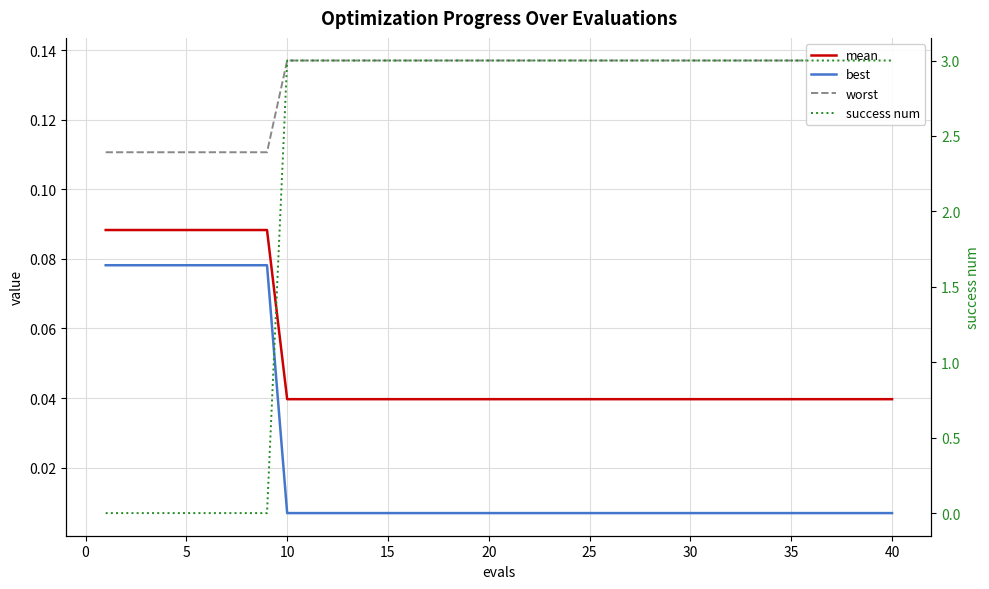

At which category is the sum across all series the highest?

10